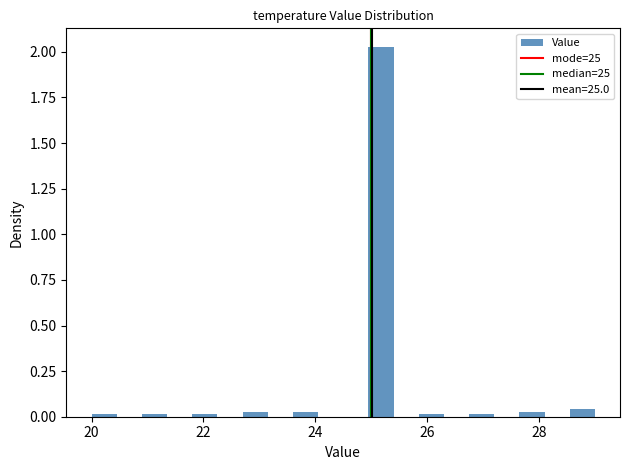

Read against the x-axis, roughly where is the centre of the tallest bar?

25.2